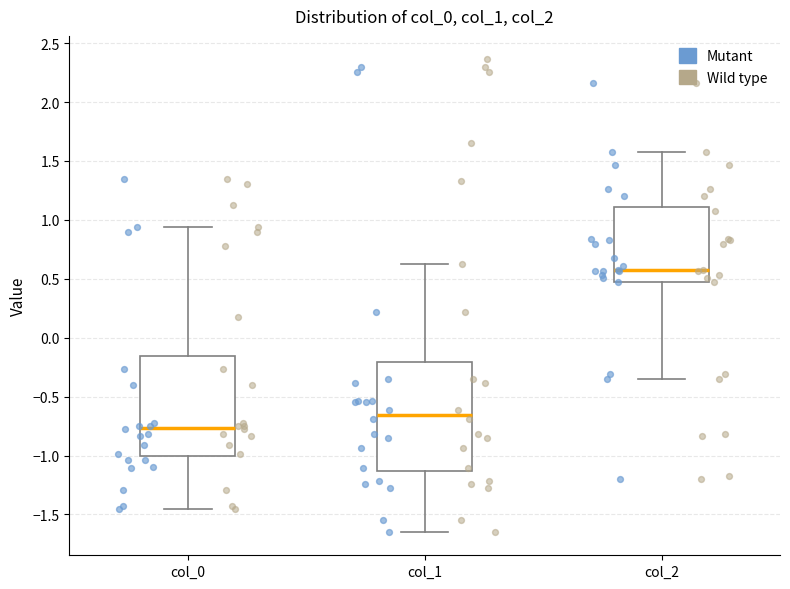

Reading left to right, read every box against the y-axis: the position of its median line, the range the box covers, and the ends of its whiskers. The values are not printed on the chart, so give them approximately, as read against the axis.

col_0: median -0.75, box -1.00 to -0.15, whiskers -1.45 to 0.95
col_1: median -0.65, box -1.15 to -0.20, whiskers -1.65 to 0.60
col_2: median 0.55, box 0.45 to 1.10, whiskers -0.35 to 1.55